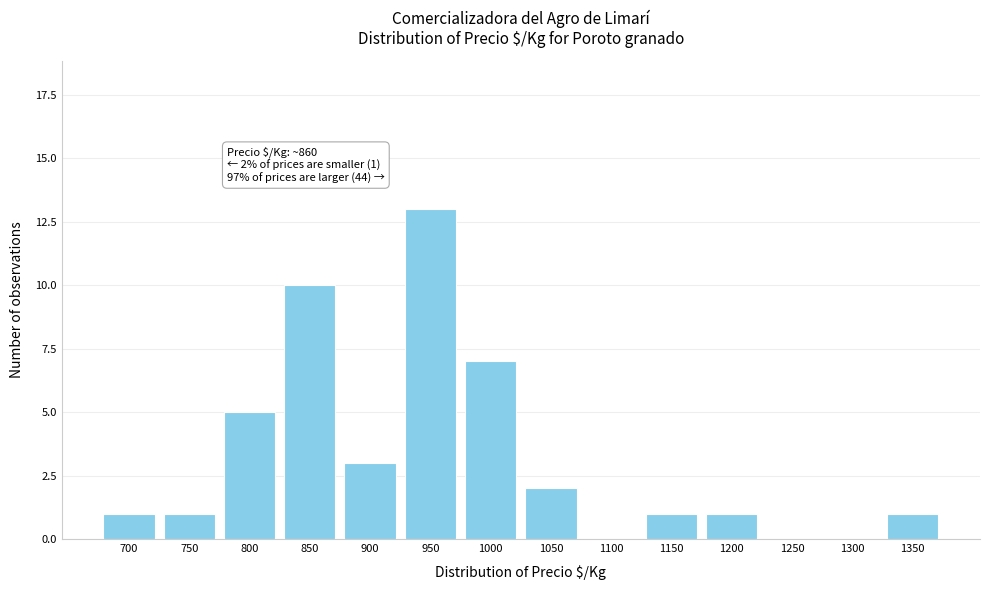

Reading left to right, extract all data points from this chart.

700=1	750=1	800=5	850=10	900=3	950=13	1000=7	1050=2	1100=0	1150=1	1200=1	1250=0	1300=0	1350=1